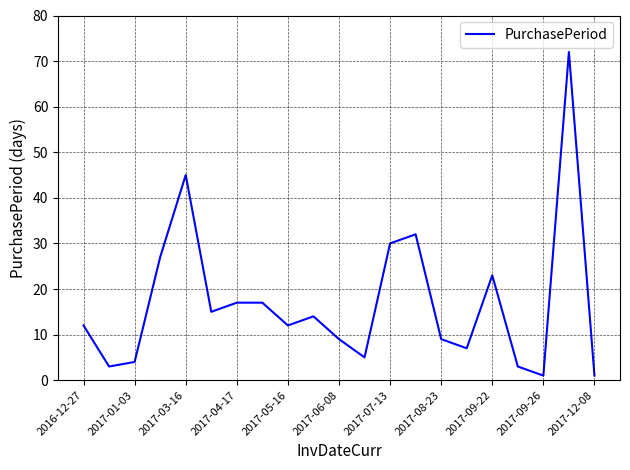

Does the chart display data point markers on the line(s)?

No